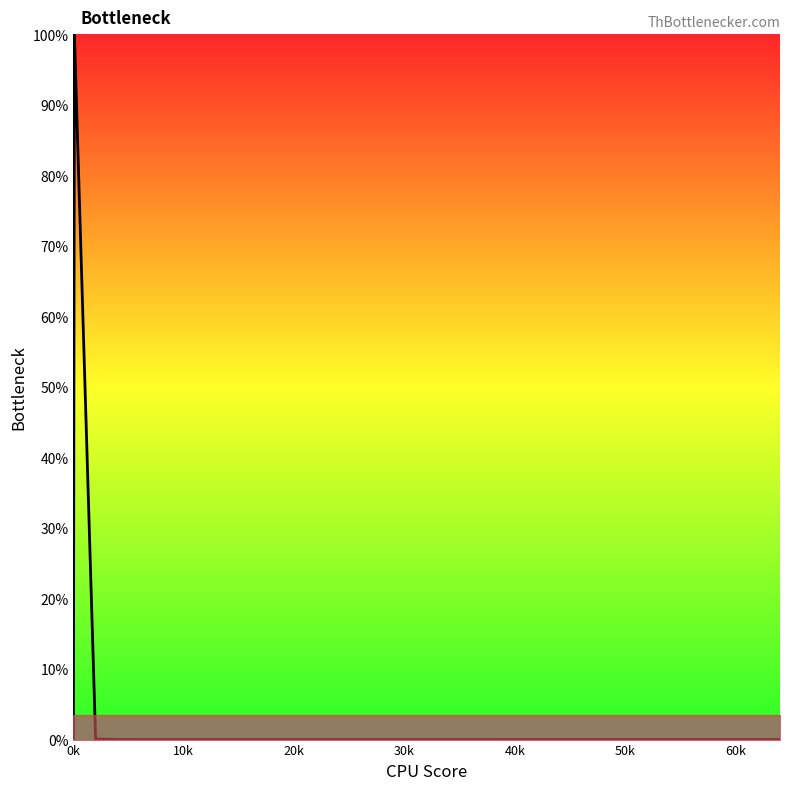

How many distinct data groups are displayed?

1